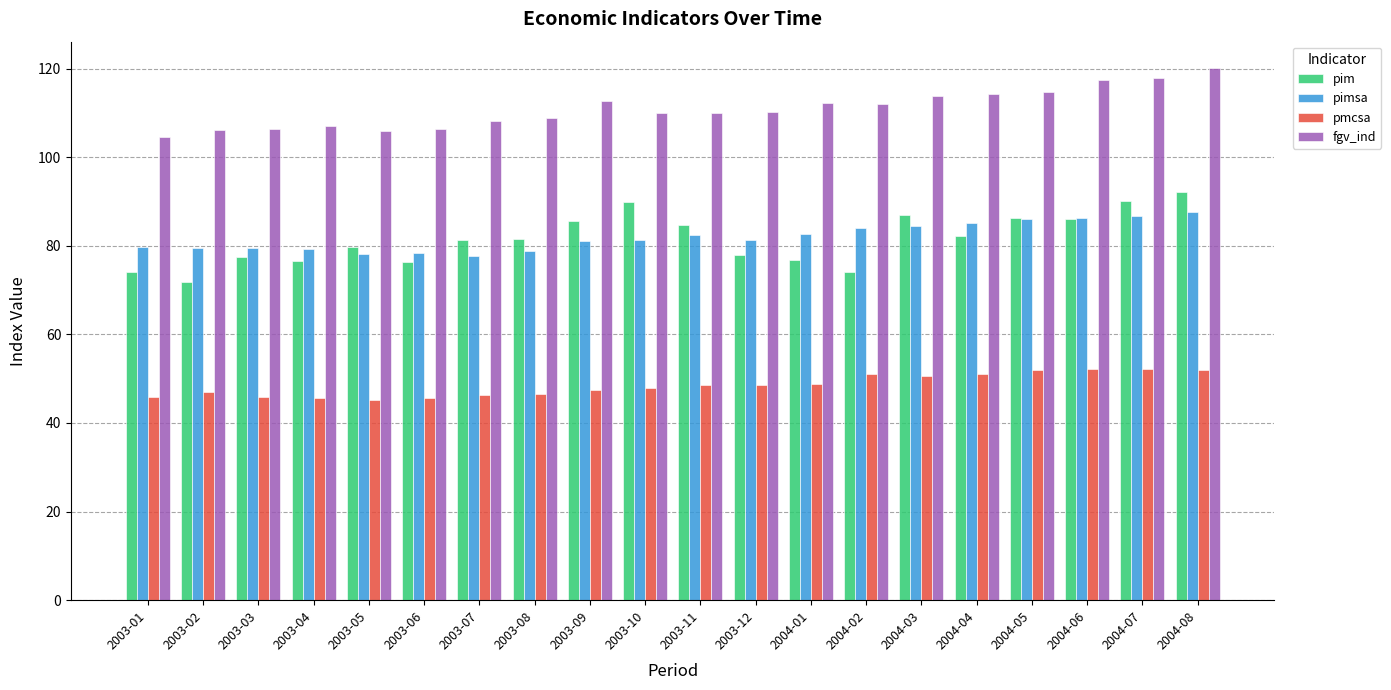

Which series has the largest total across all categories?

fgv_ind